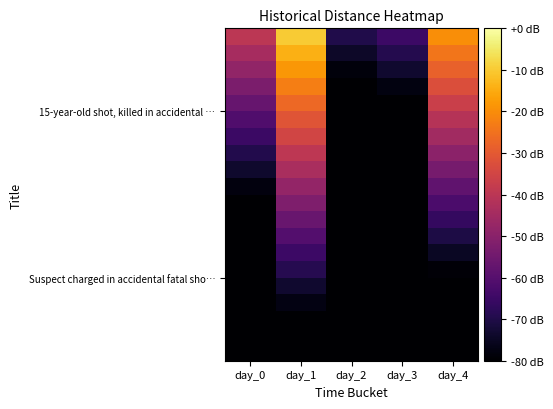

What is the spread (max minus min) of values at day_0?

40.0